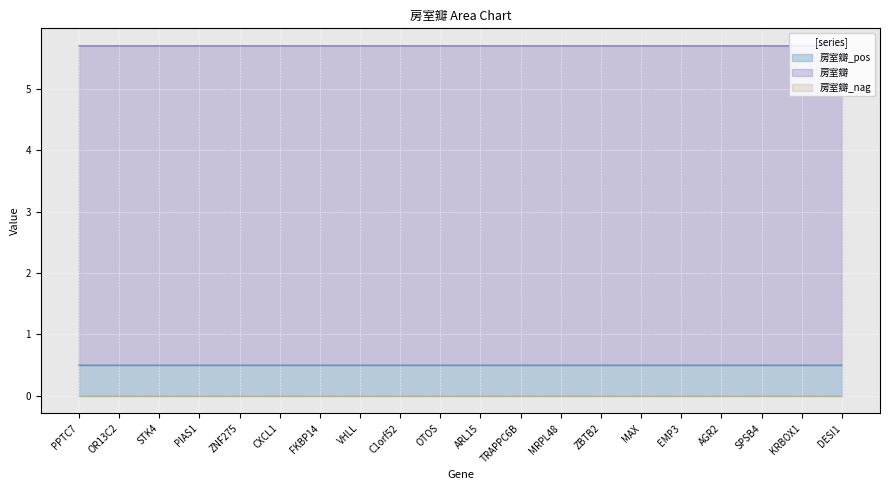

What is the label of the 17th point from the left?

AGR2